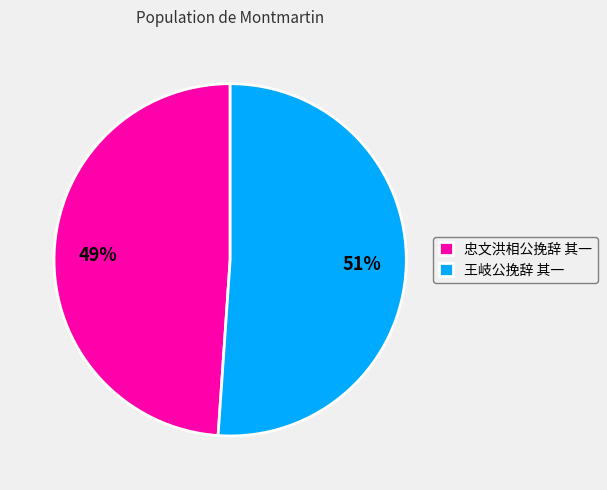

How many segments does this pie chart have?

2